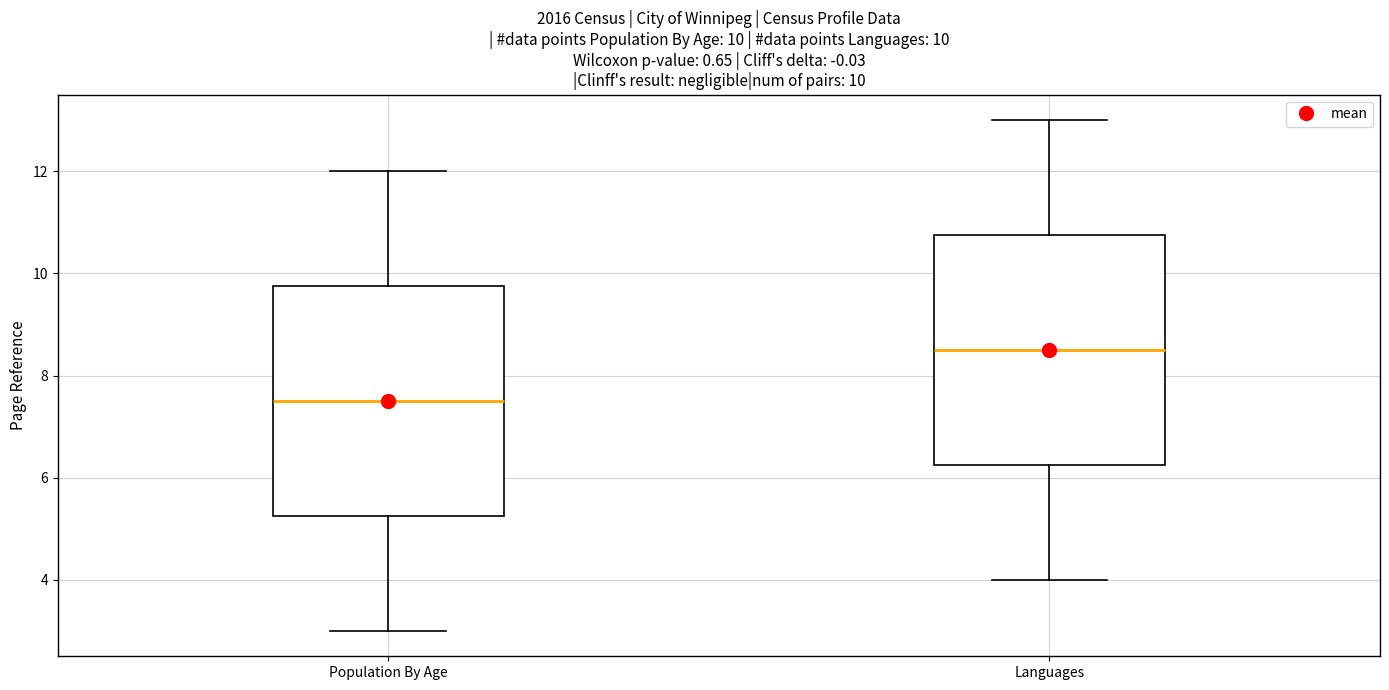

Which box's median line is the lowest?

Population By Age